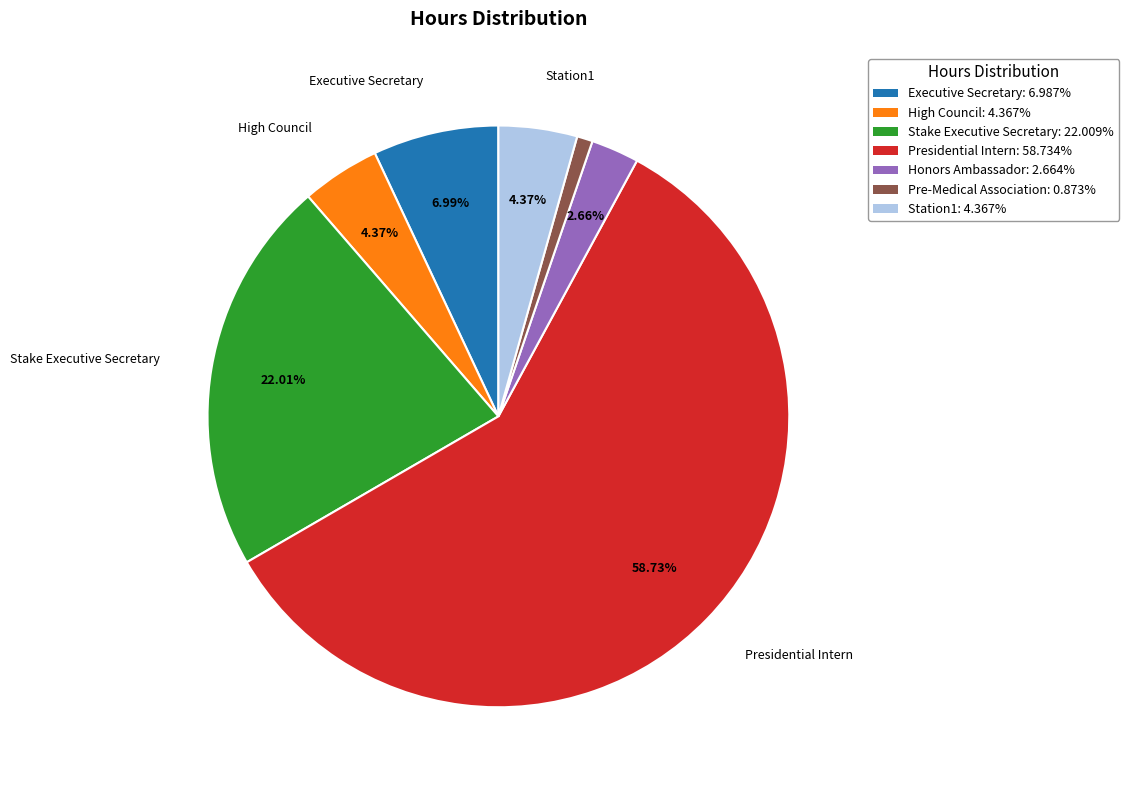

Is there a majority slice in this chart?

Yes